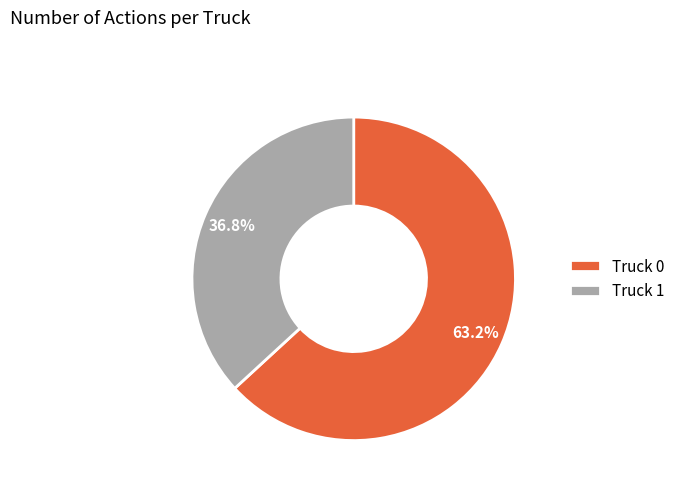

To the nearest percent, what percentage of the pie is Truck 1?

37%